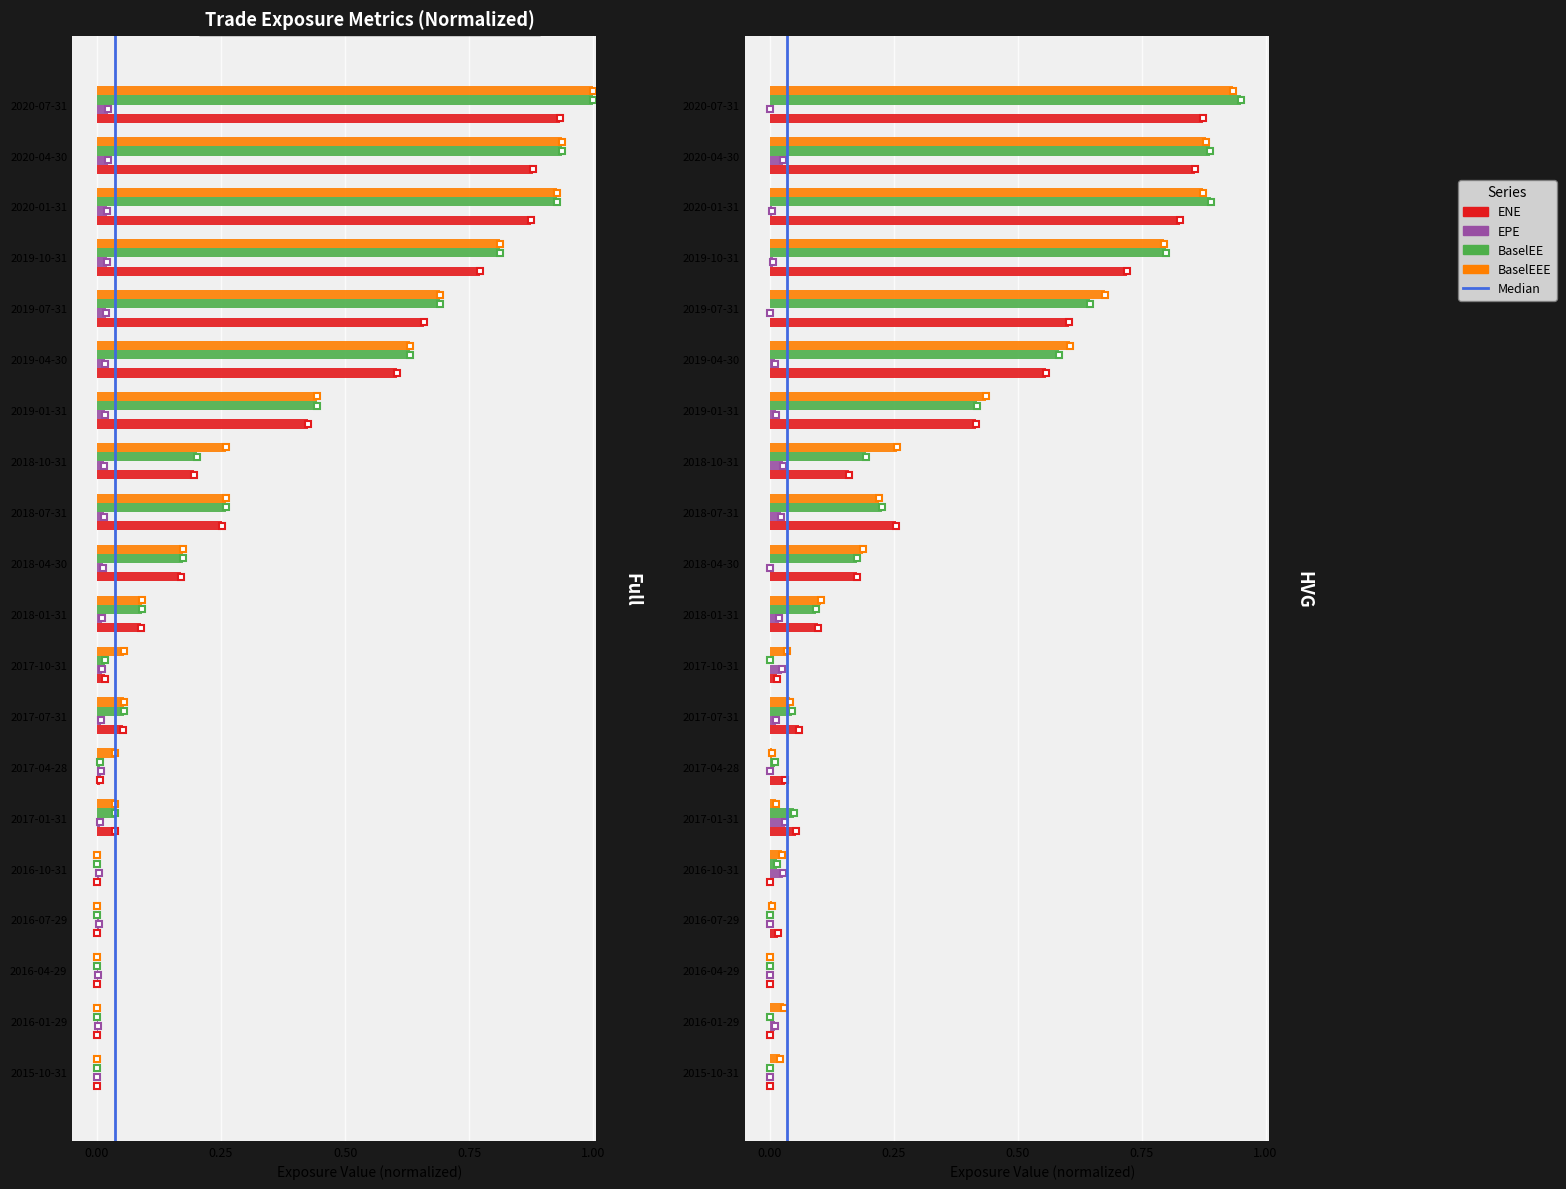

True or false: EPE has a value of 0.0 at 2019-07-31.

False